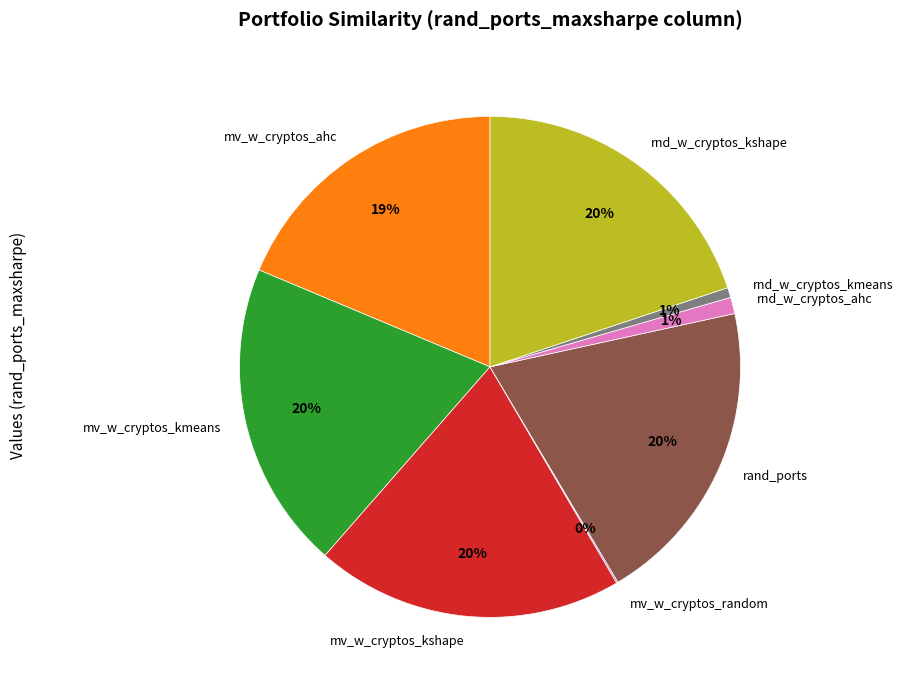

To the nearest percent, what is the difference between the largest and smallest slice percentages?

20%